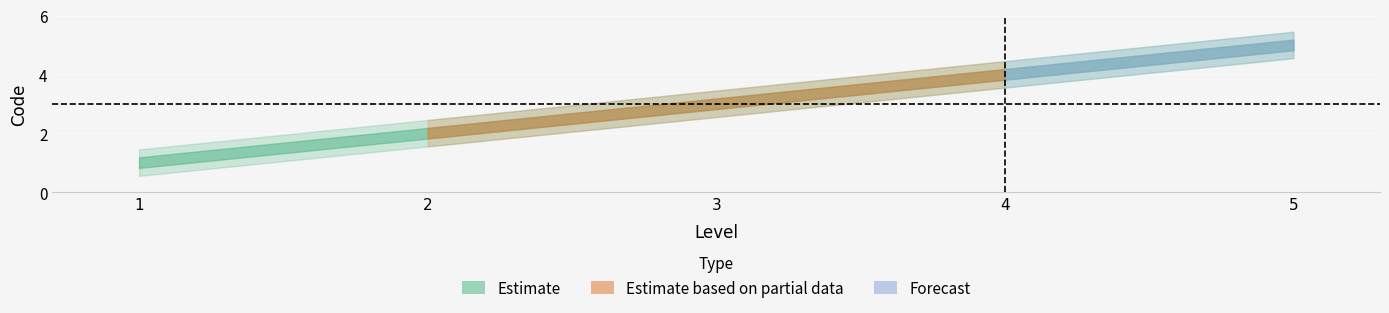

Where is the data nearest to the value 3?

3